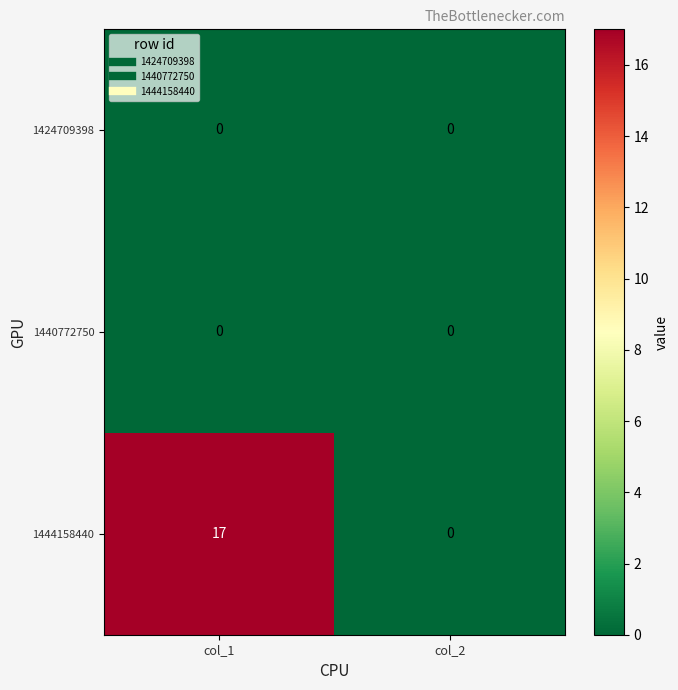

At which label is 1444158440 closest to 8?

col_2